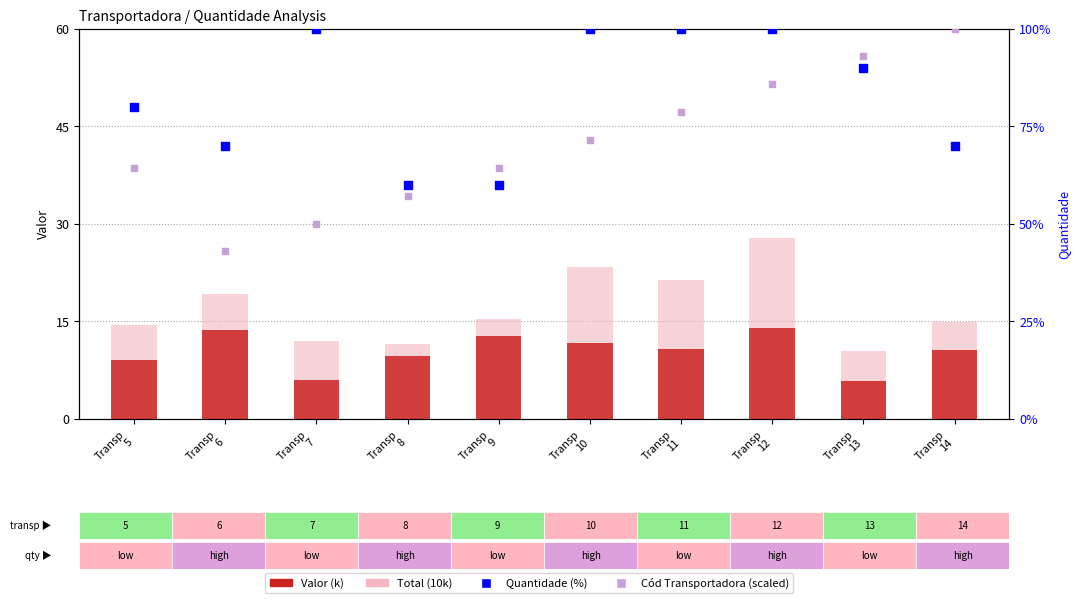

Which series reaches the maximum Y coordinate?

Quantidade (%)